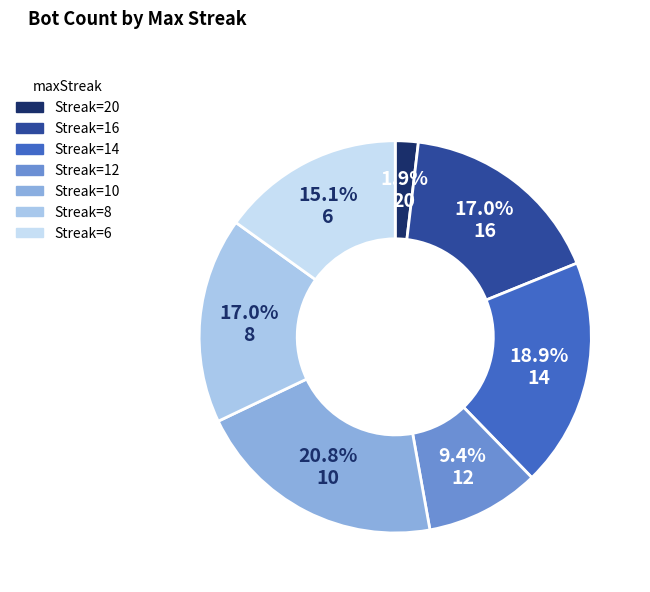

Count the number of slices in the pie.

7